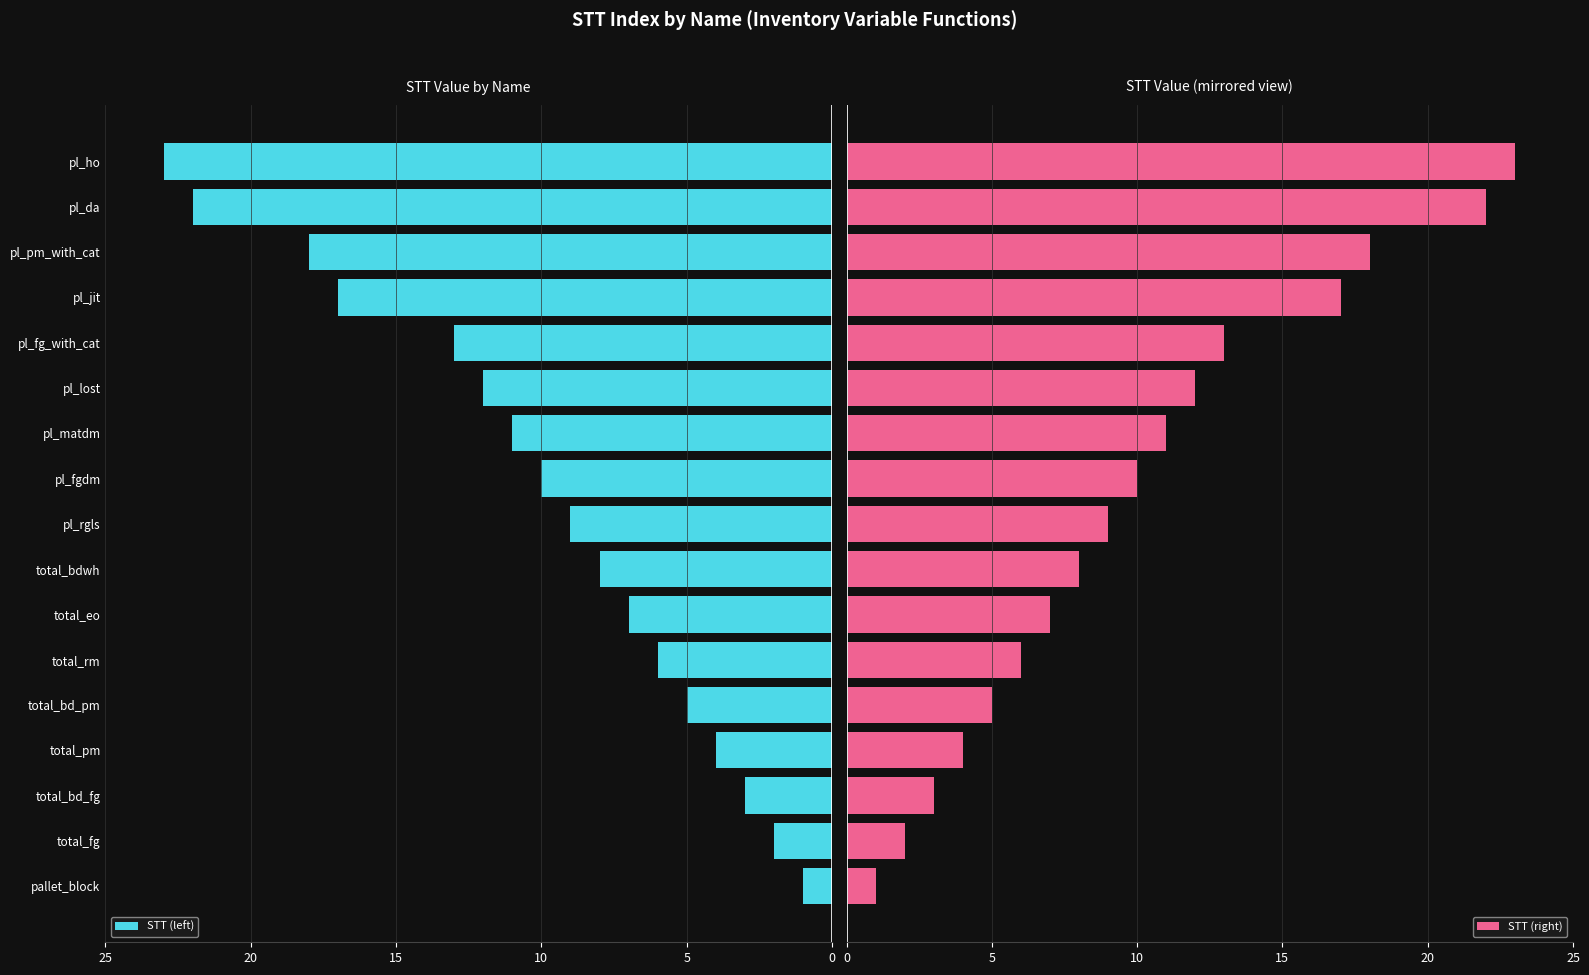

What is the approximate value of STT (left) at pl_da?

22